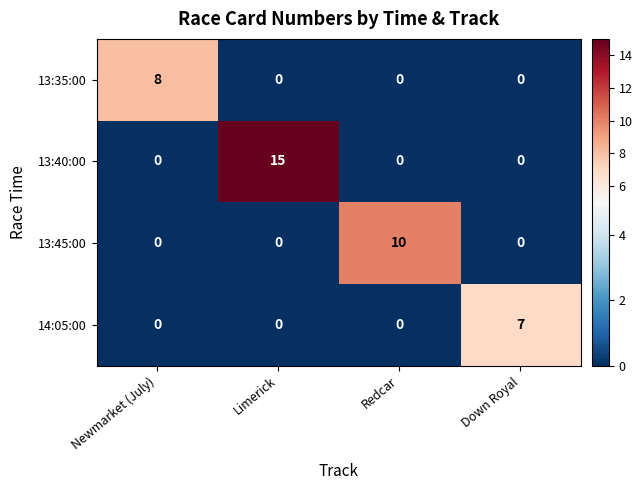

What is the total value across all series at Down Royal?

7